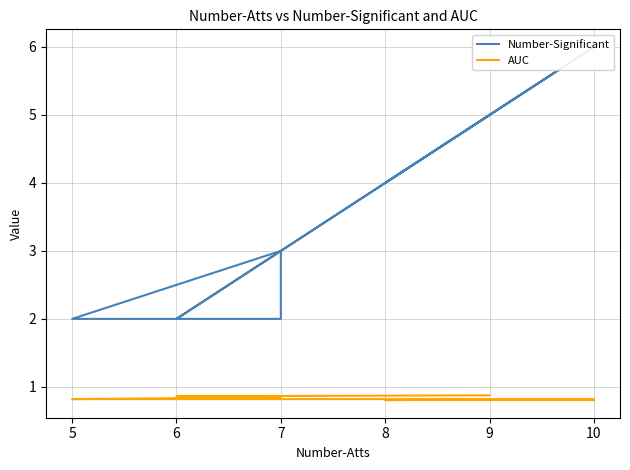

True or false: AUC and Number-Significant intersect in this chart.

False